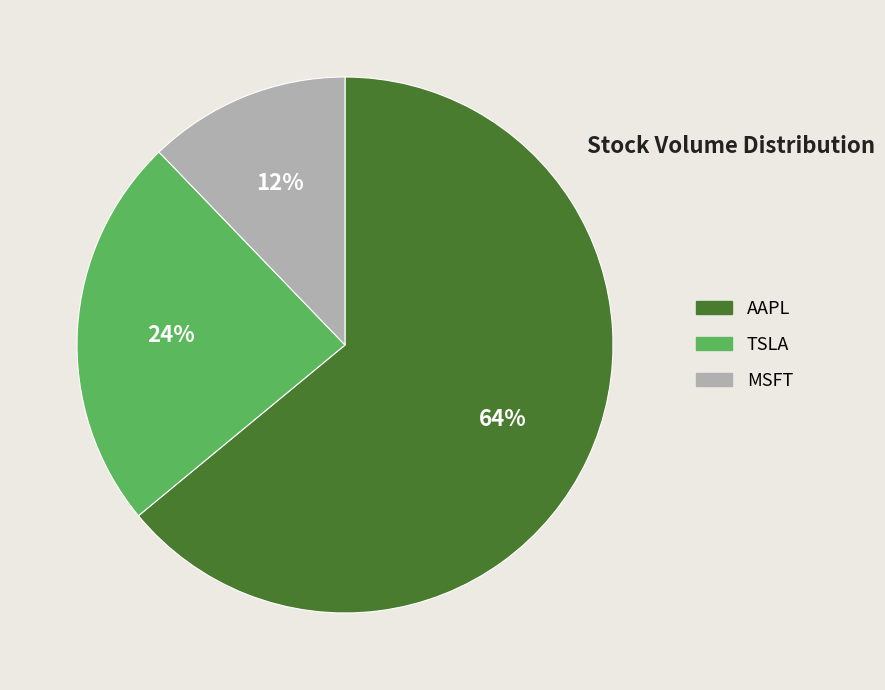

What percentage is the TSLA slice, to the nearest percent?

24%